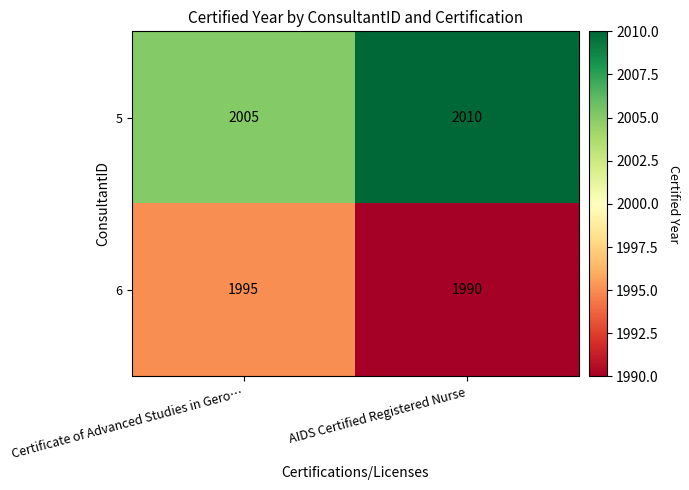

What is the difference between the maximum and minimum values in the 5 series?

5